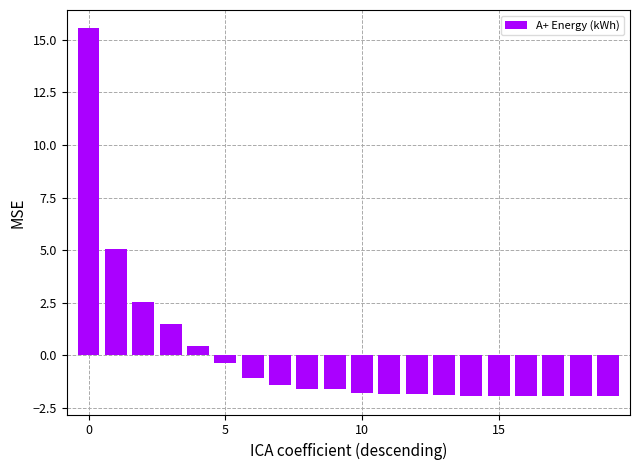

What is the difference between the maximum and minimum values?

17.5